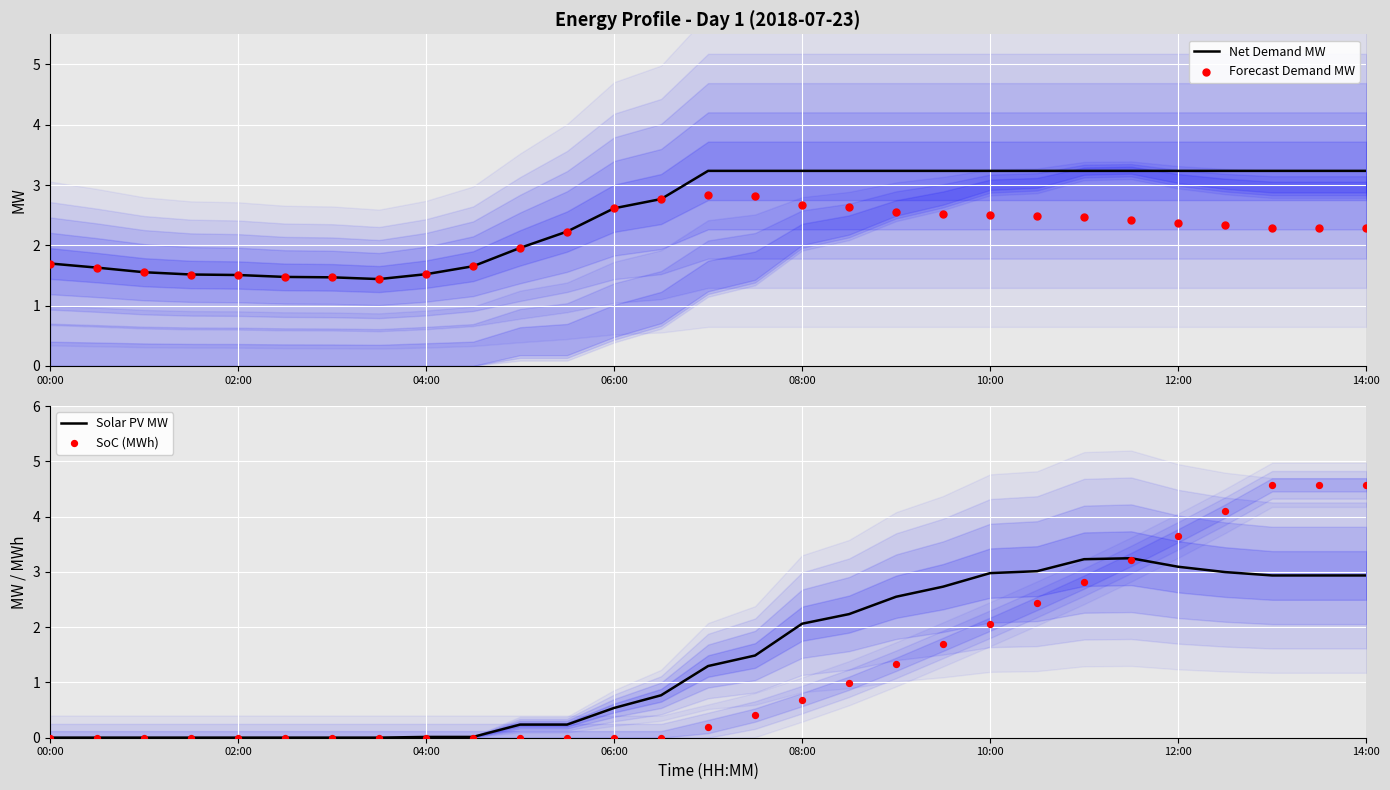

At which category is the sum across all series the highest?

26